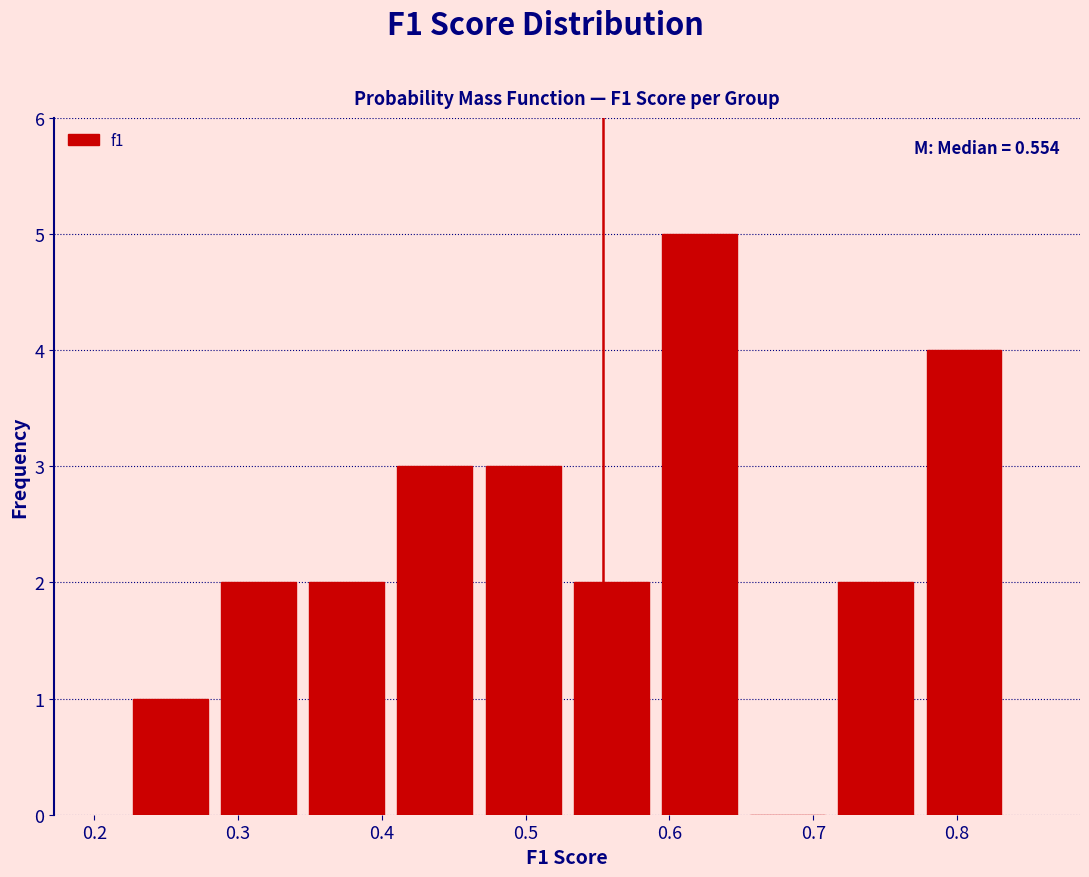

Over which range of the x-axis is the bar tallest?

0.59 to 0.65